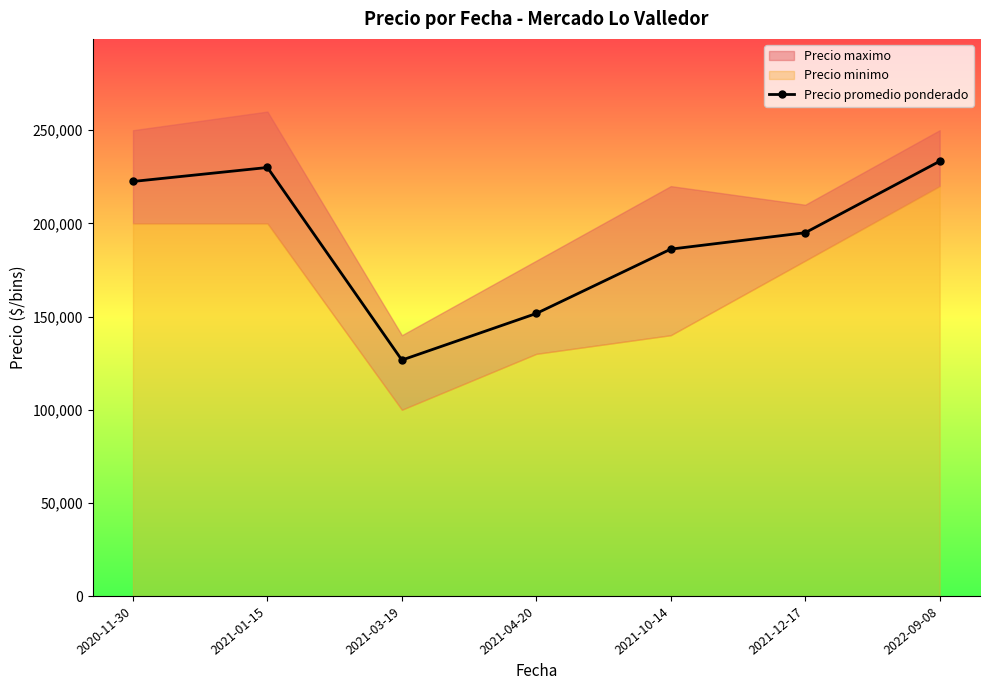

How many data points does each series have?

7